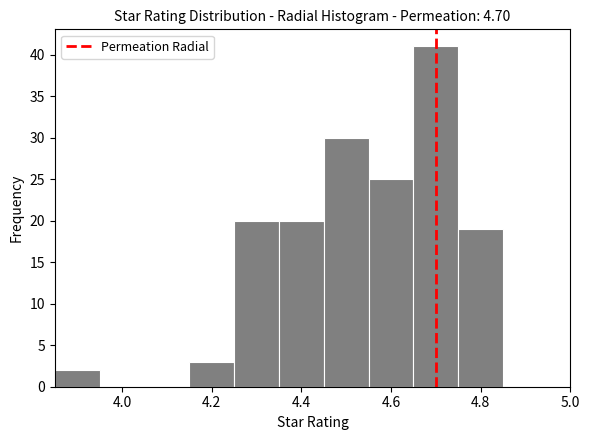

Reading left to right, list every bar in this chart as the range it spans on the x-axis followed by its height. Neither the bar edges nor the heights are printed on the chart, so give them approximately, as read against the axes.

3.85 to 3.95: 2
3.95 to 4.05: 0
4.05 to 4.15: 0
4.15 to 4.25: 3
4.25 to 4.35: 20
4.35 to 4.45: 20
4.45 to 4.55: 30
4.55 to 4.65: 25
4.65 to 4.75: 41
4.75 to 4.85: 19
4.85 to 4.95: 0